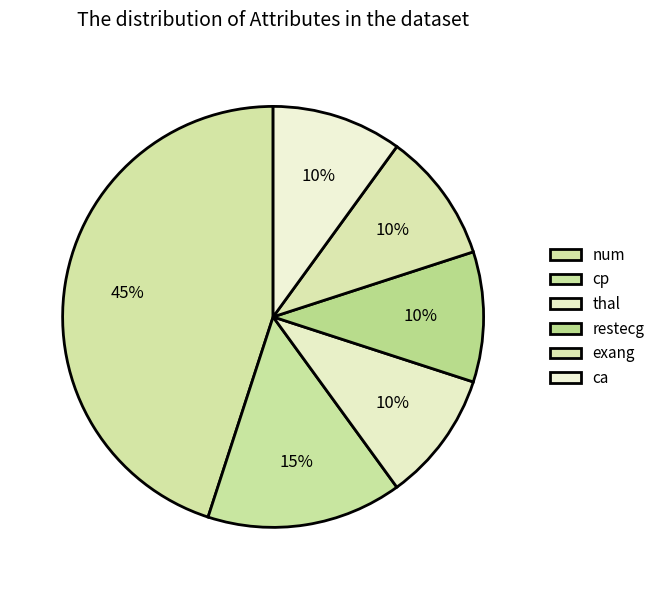

How many slices are in this pie chart?

6